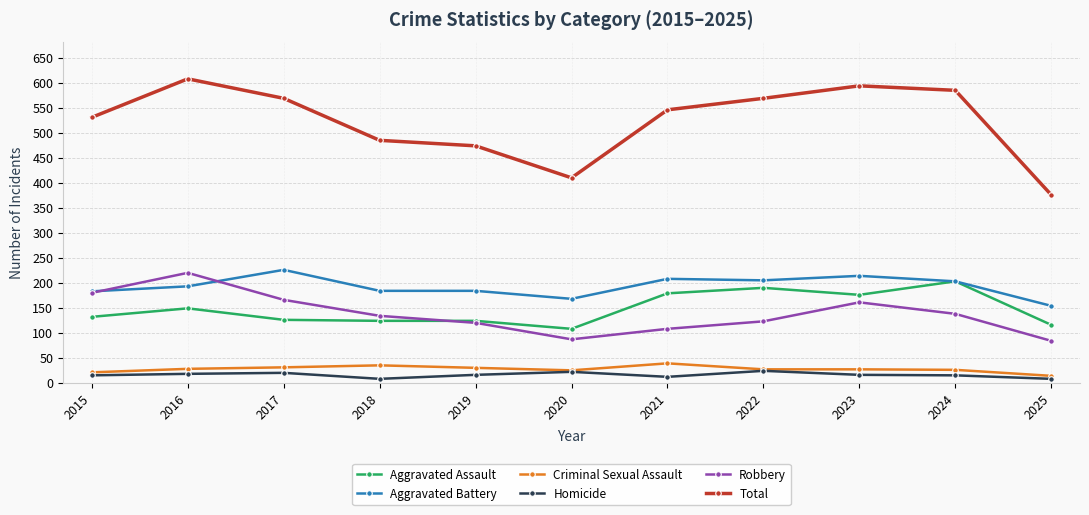

Is it true that Criminal Sexual Assault equals 31 at 2017?

True